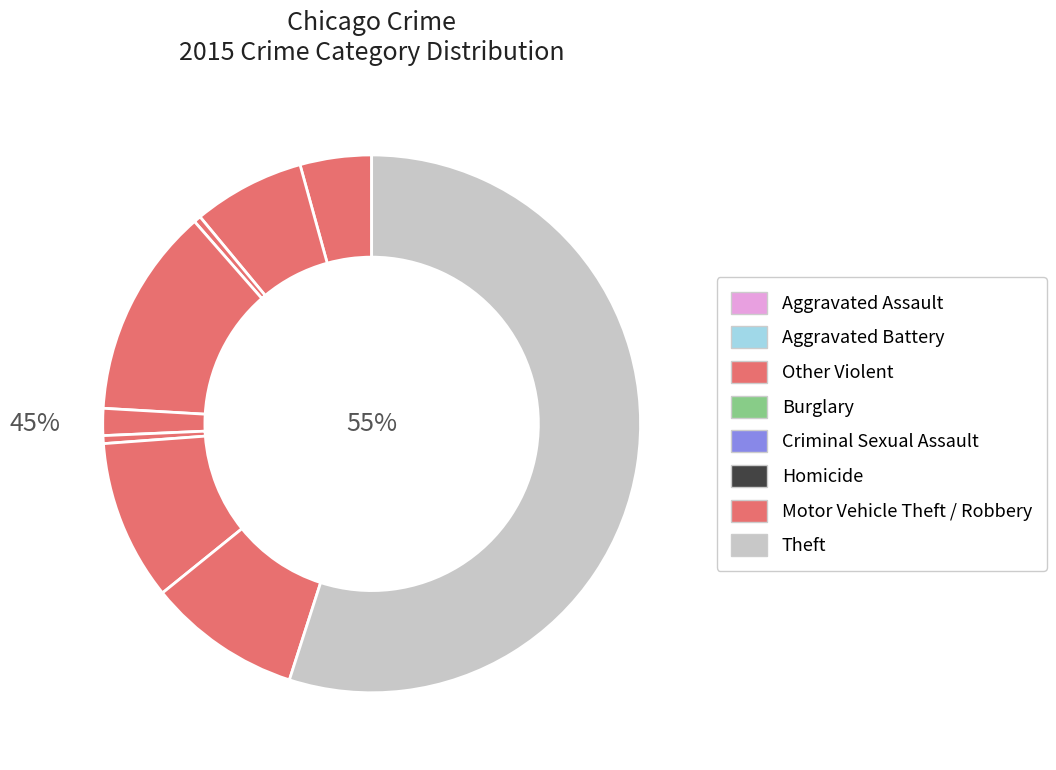

The Robbery slice represents 9% of the pie. True or false?

True